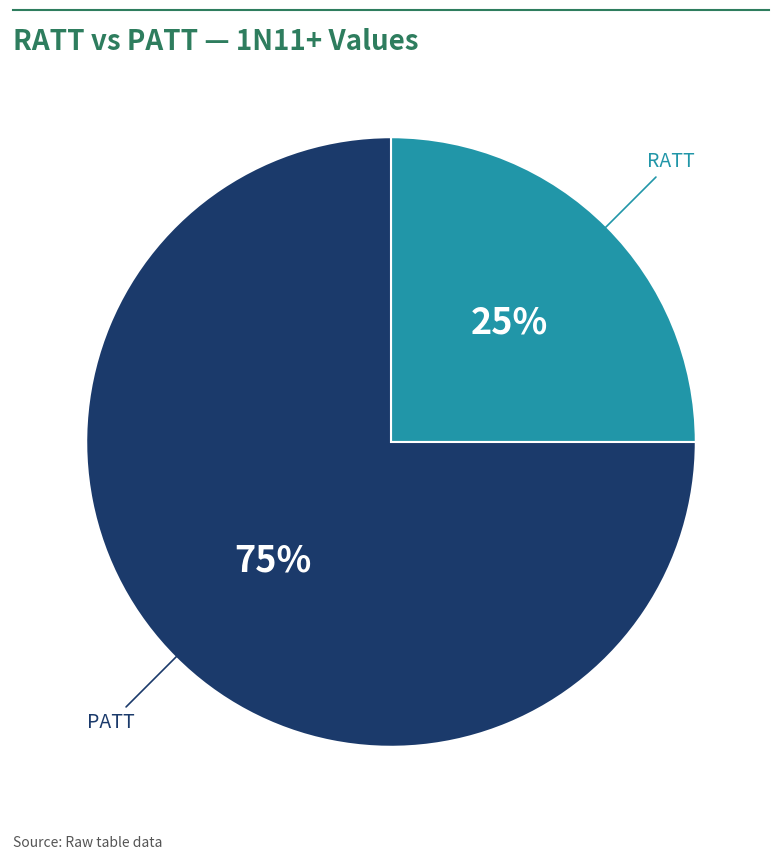

To the nearest percent, what is the difference between the largest and smallest slice percentages?

50%